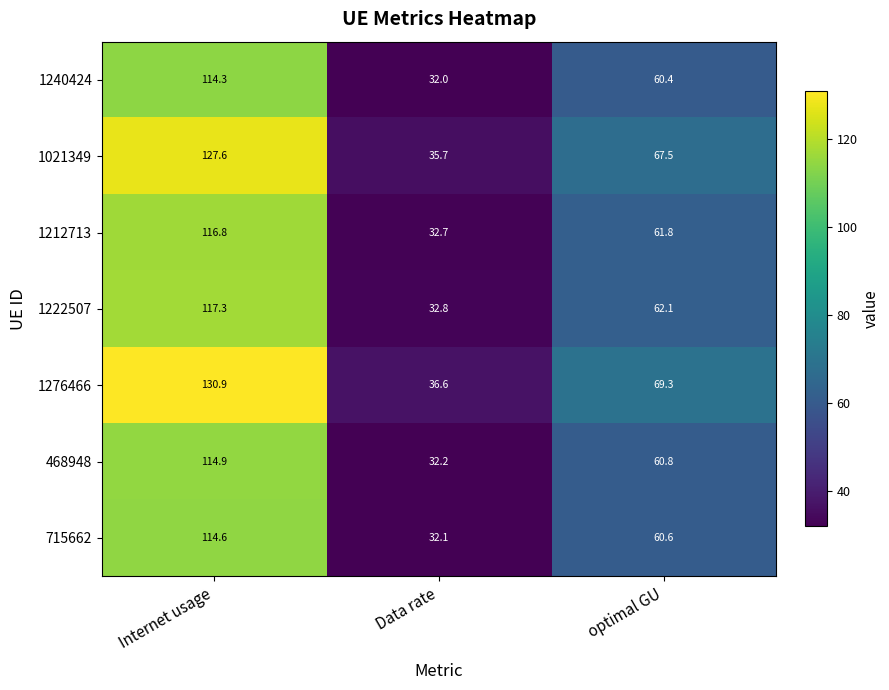

At Data rate, list the series in order from smallest to largest.

1240424, 715662, 468948, 1212713, 1222507, 1021349, 1276466